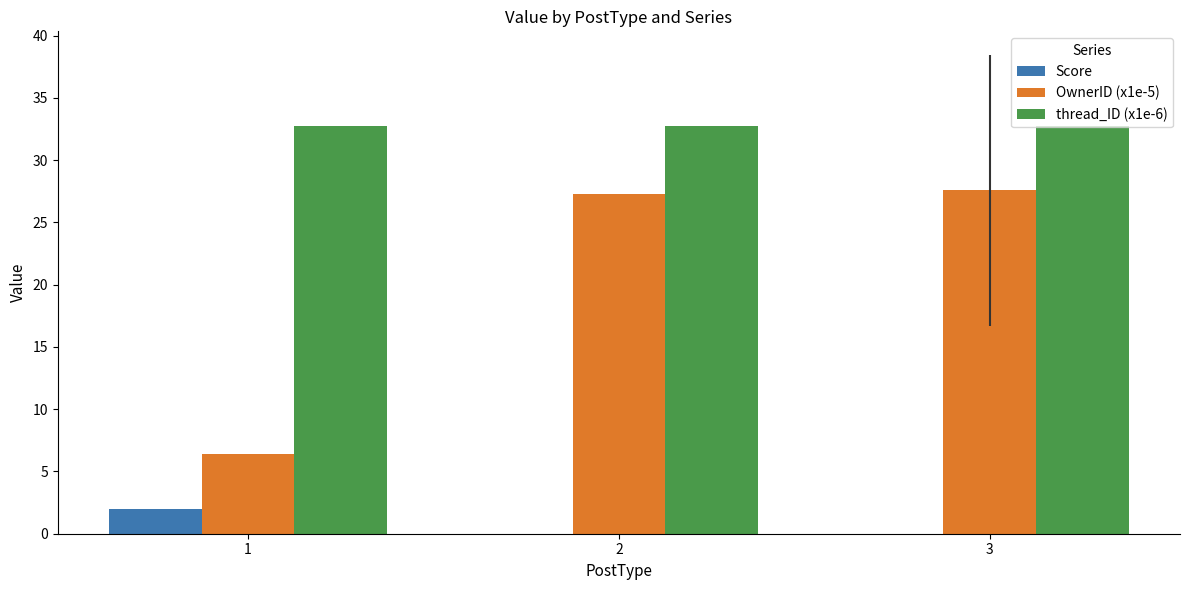

The value of OwnerID (x1e-5) at 3 is 10.8. True or false?

False